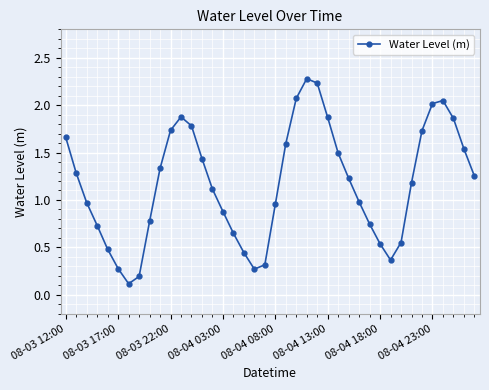

How many interior local valleys (lower than both neighbors) does the data have?

3